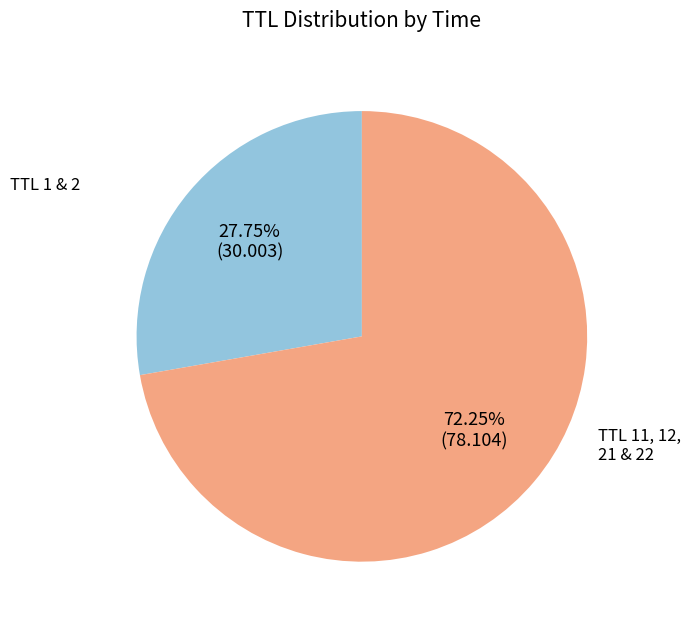

Is there a majority slice in this chart?

Yes